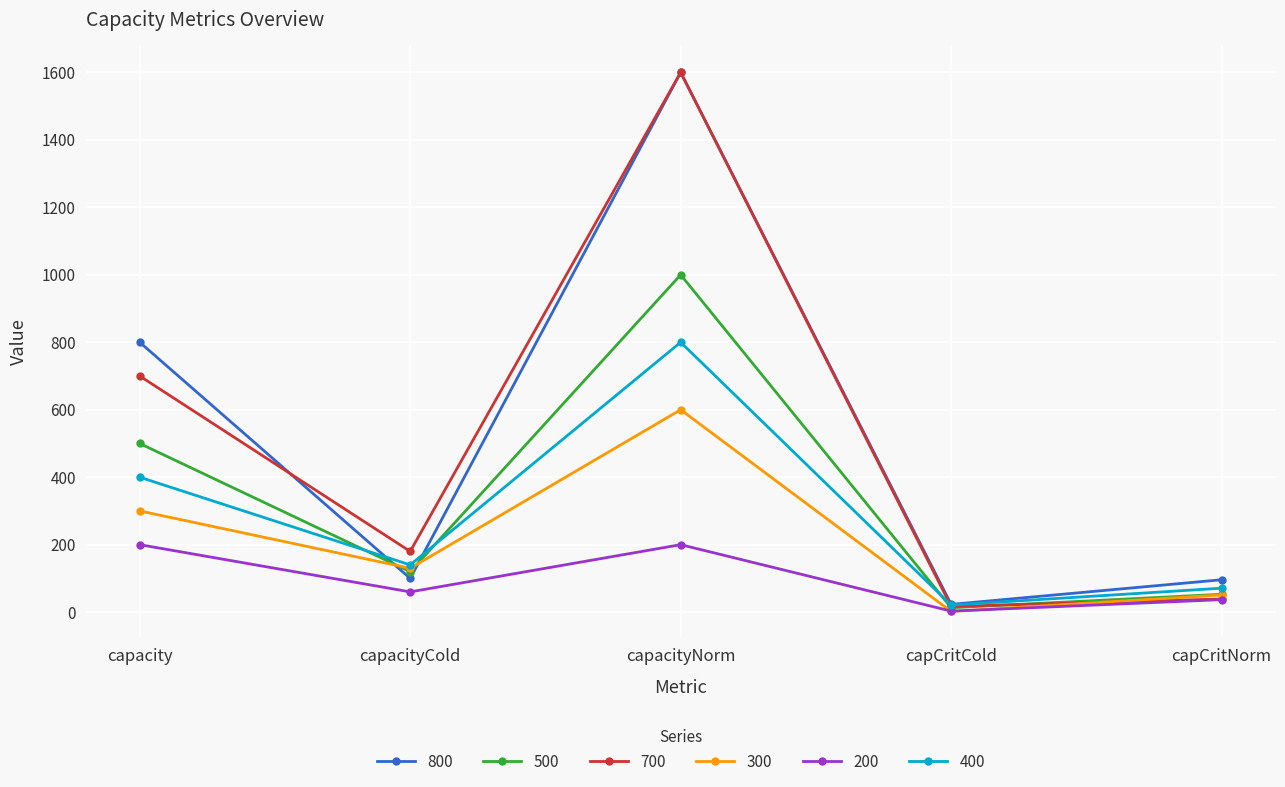

What is the greatest value displayed?

1600